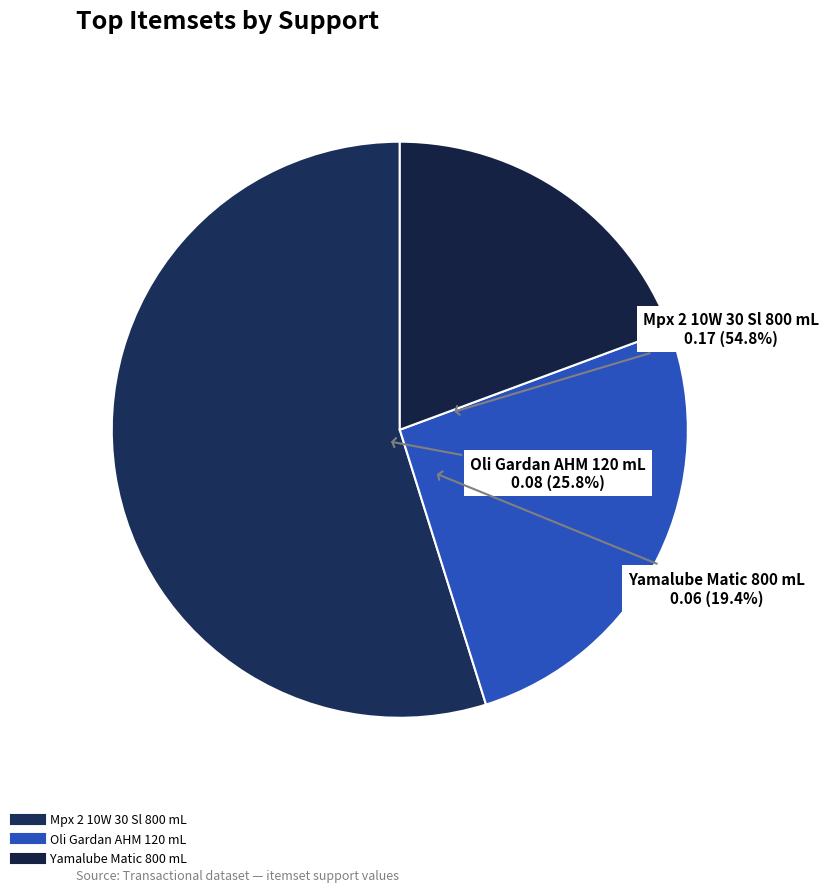

Which category has the smallest portion of the pie?

Yamalube Matic 800 mL